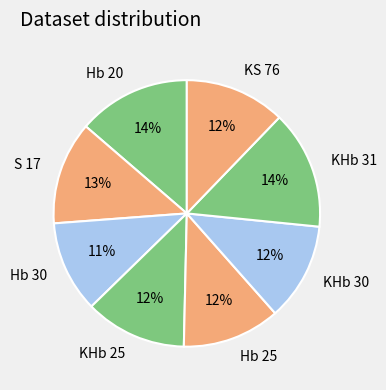

What percentage is the KS 76 slice, to the nearest percent?

12%